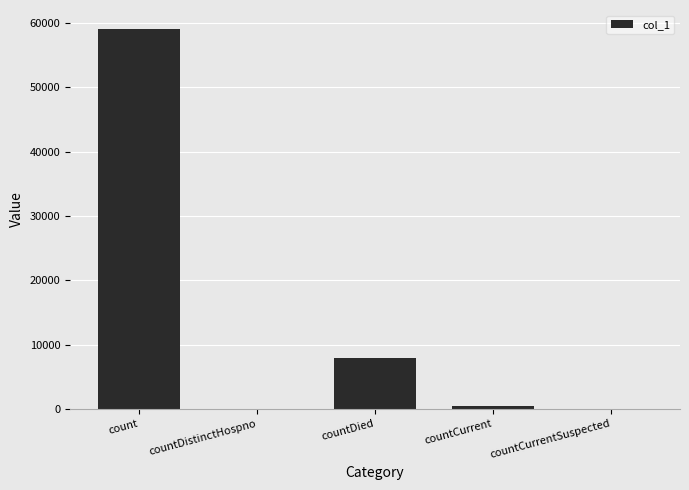

Which has a higher value, count or countDied?

count